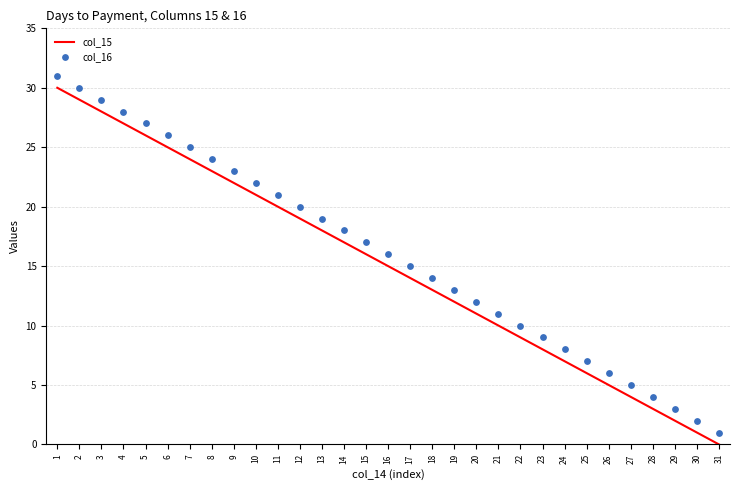

What are all the series names shown in the legend?

col_15, col_16